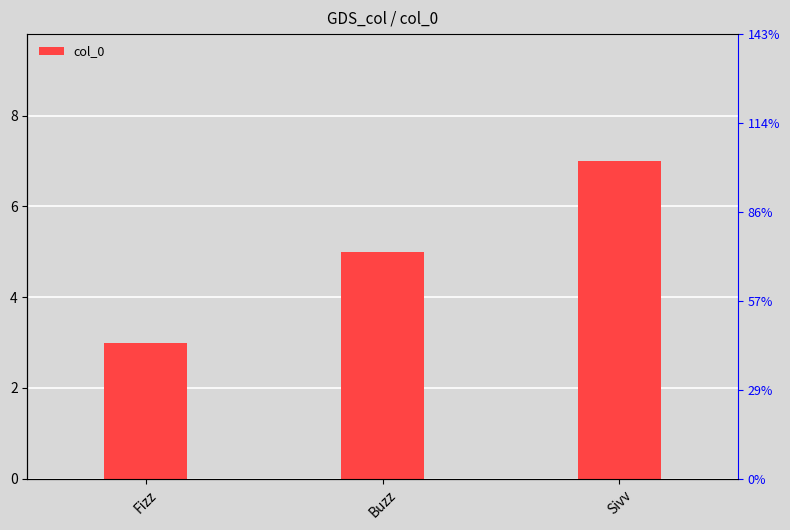

Reading right to left, what are all the values shown in this chart?

7	5	3